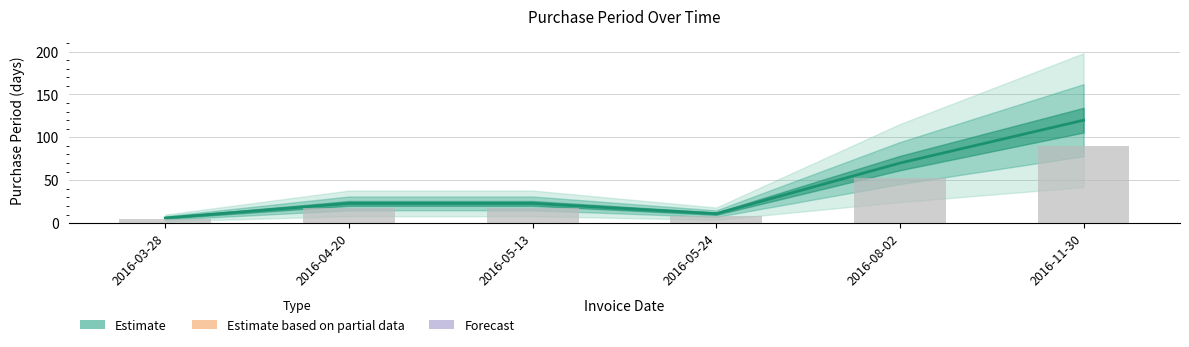

The chart shows a value of 17 at 2016-05-24. True or false?

False